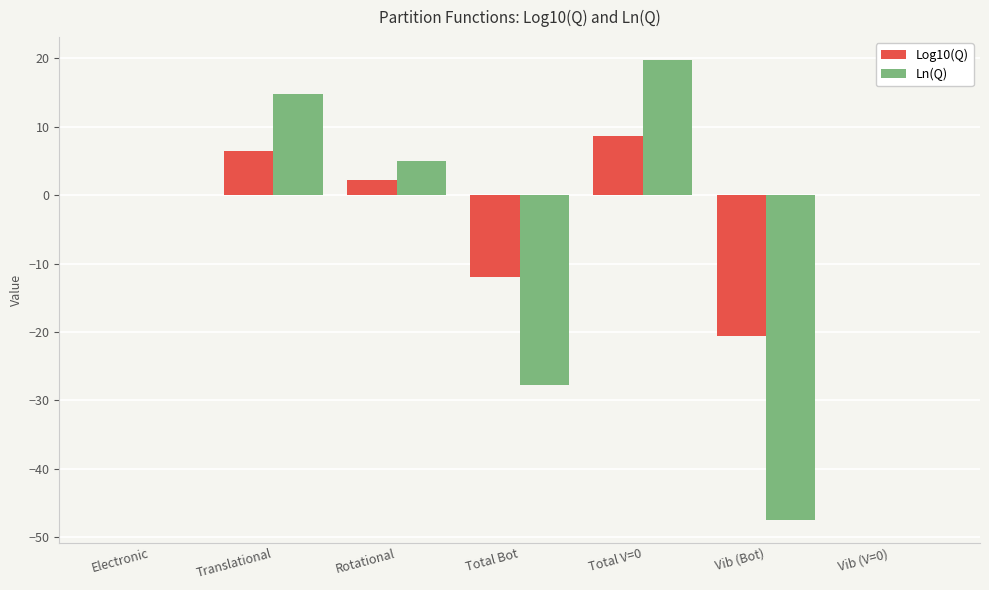

Read the Ln(Q) value at Rotational.

5.0